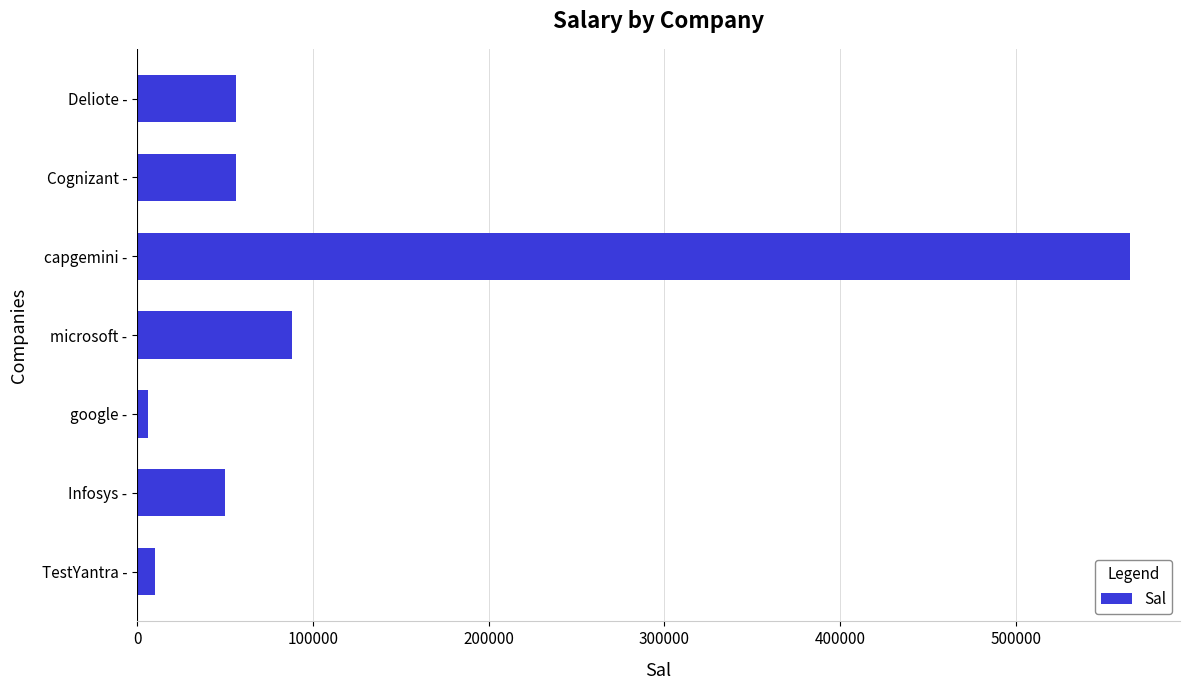

The value at microsoft - is 88000. True or false?

True